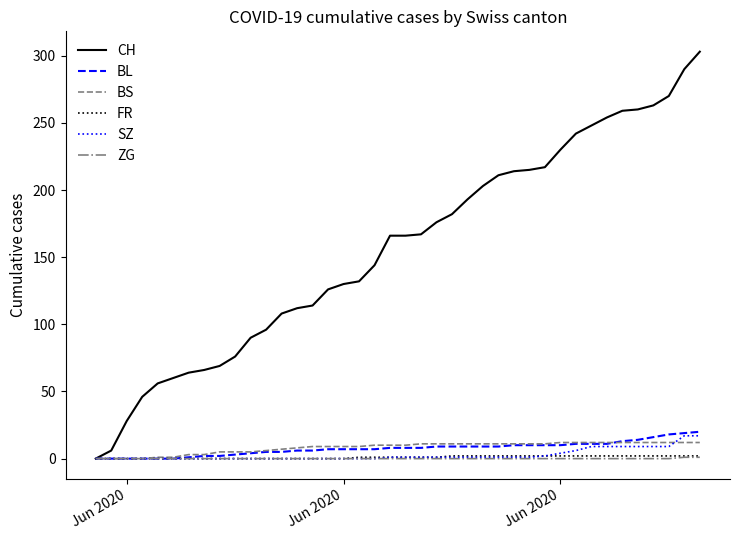

What is the sum of all CH values?

6252